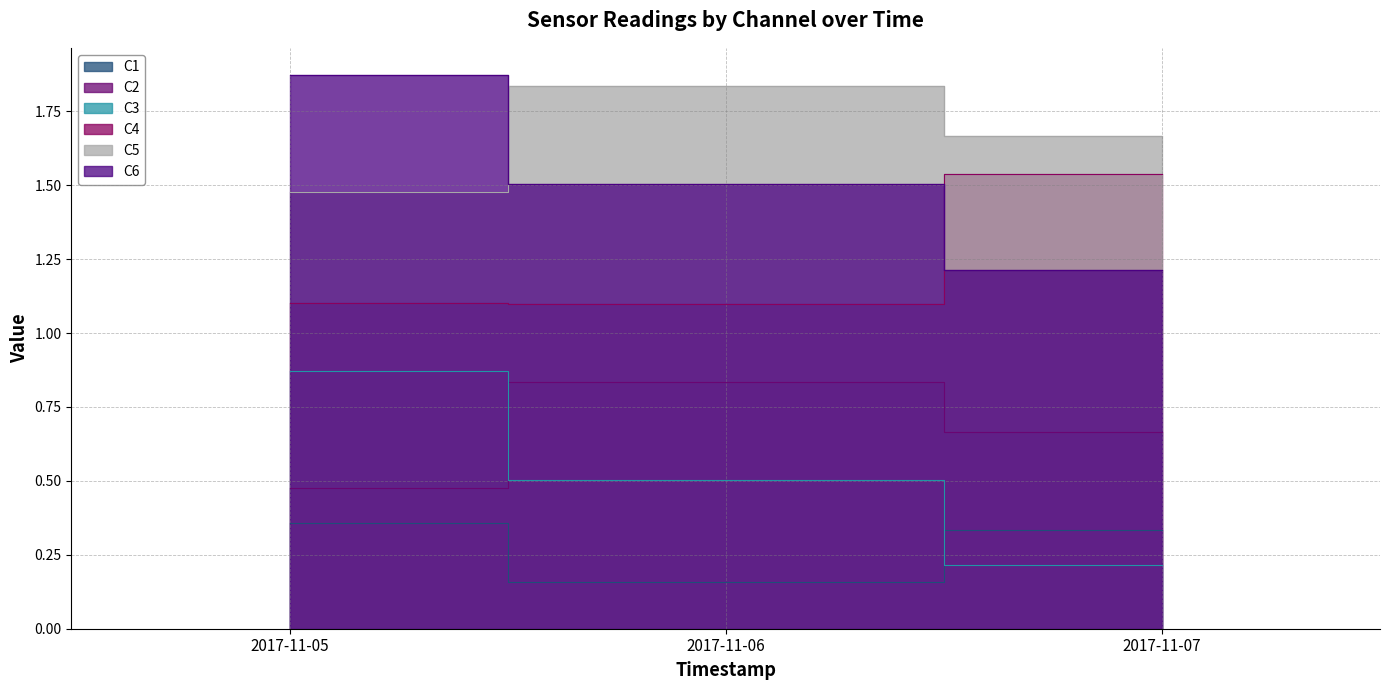

Which series has the largest range (max minus min)?

C6